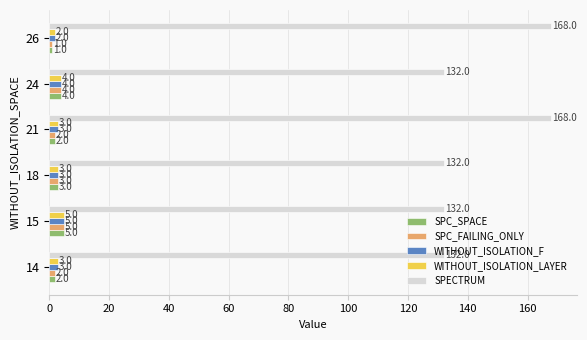

What are all the series names shown in the legend?

SPC_SPACE, SPC_FAILING_ONLY, WITHOUT_ISOLATION_F, WITHOUT_ISOLATION_LAYER, SPECTRUM